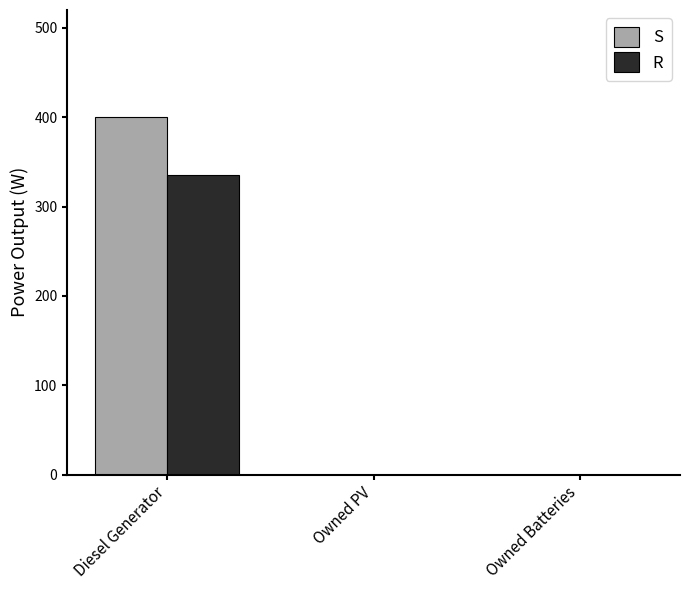

Reading left to right, what are all the values shown in this chart?

S: 400.0	0.0	0.0
R: 335.0	0.0	0.0